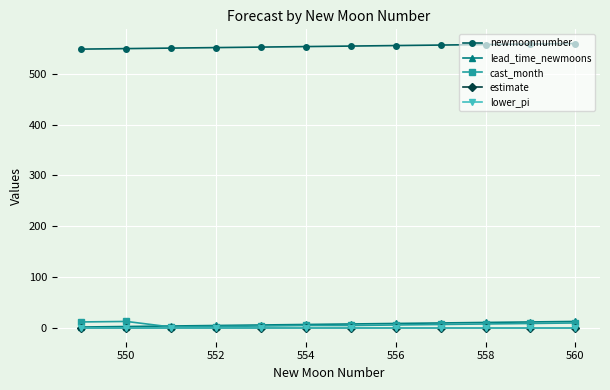

True or false: lower_pi and lead_time_newmoons cross at least once.

False